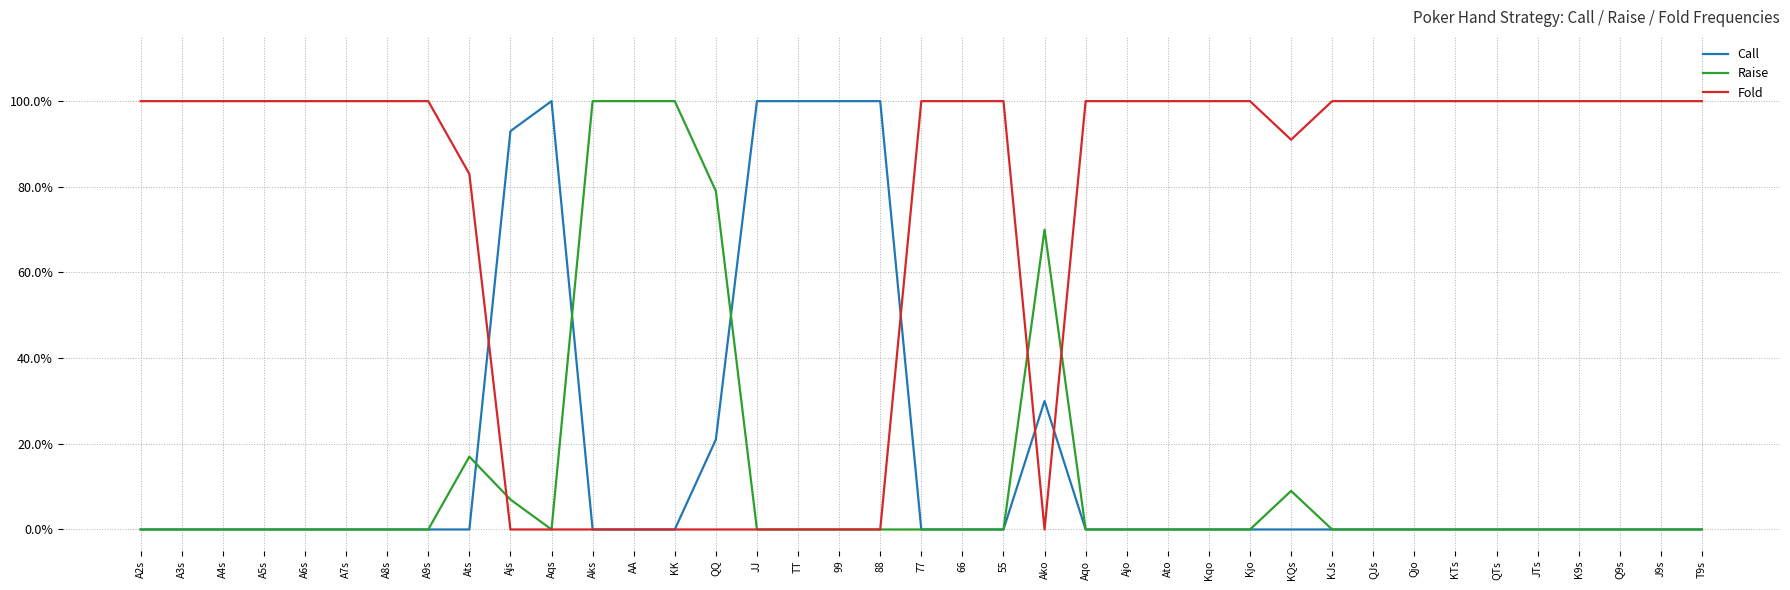

Does the chart display data point markers on the line(s)?

No